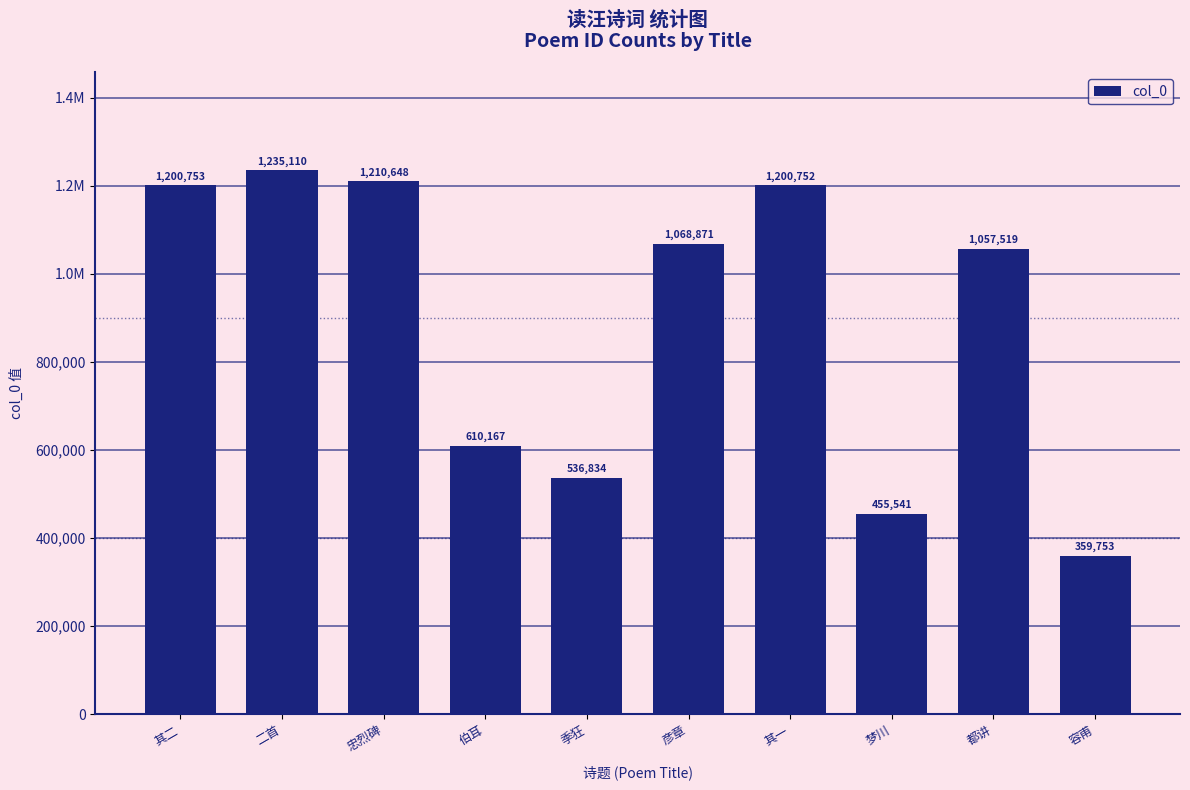

Are the bars horizontal?

No